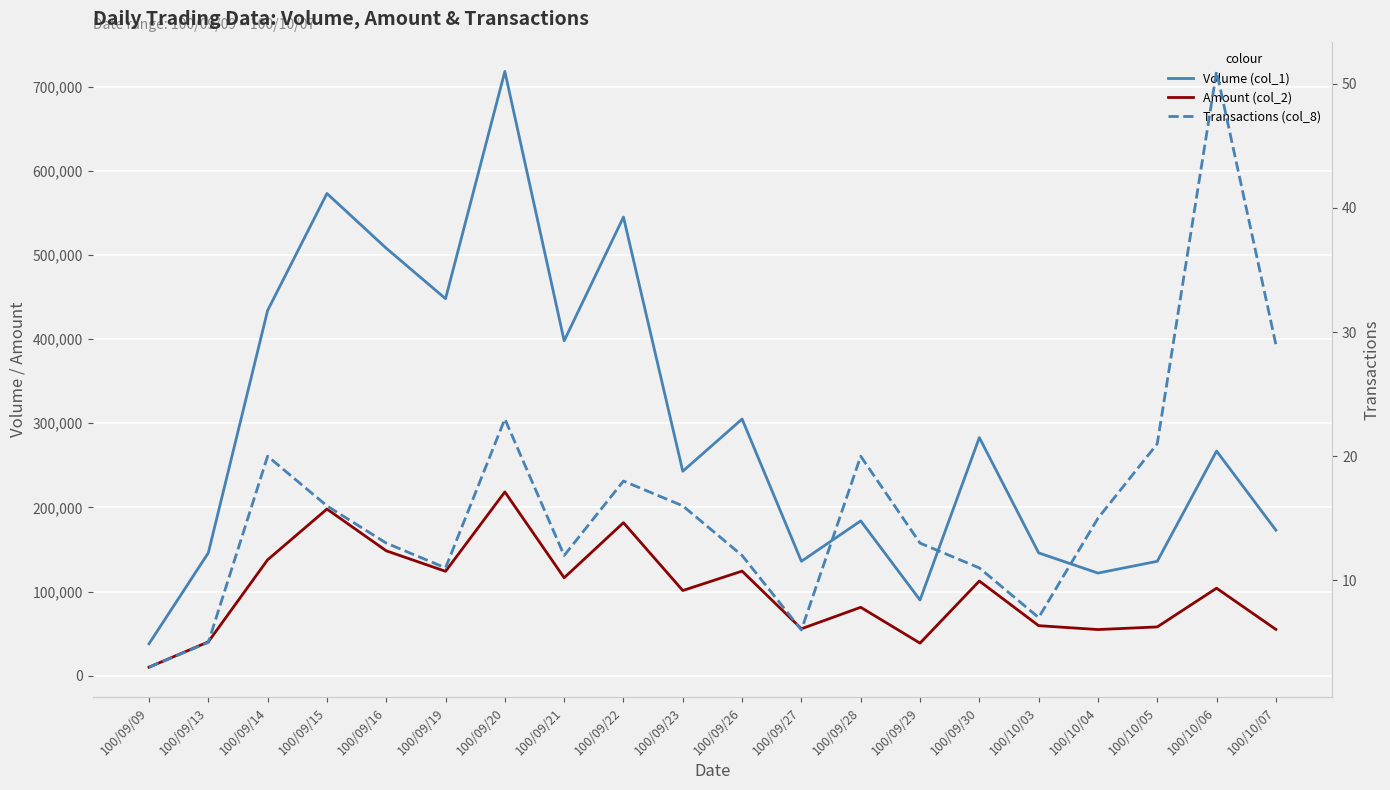

Which series has the largest total across all categories?

Volume (col_1)